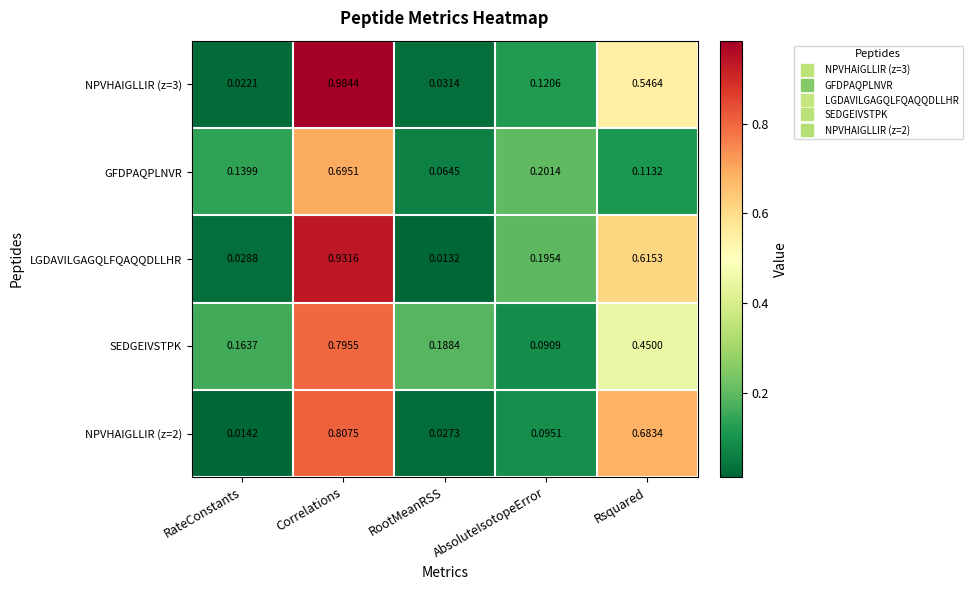

List the labels in order of LGDAVILGAGQLFQAQQDLLHR value, smallest first.

RootMeanRSS, RateConstants, AbsoluteIsotopeError, Rsquared, Correlations